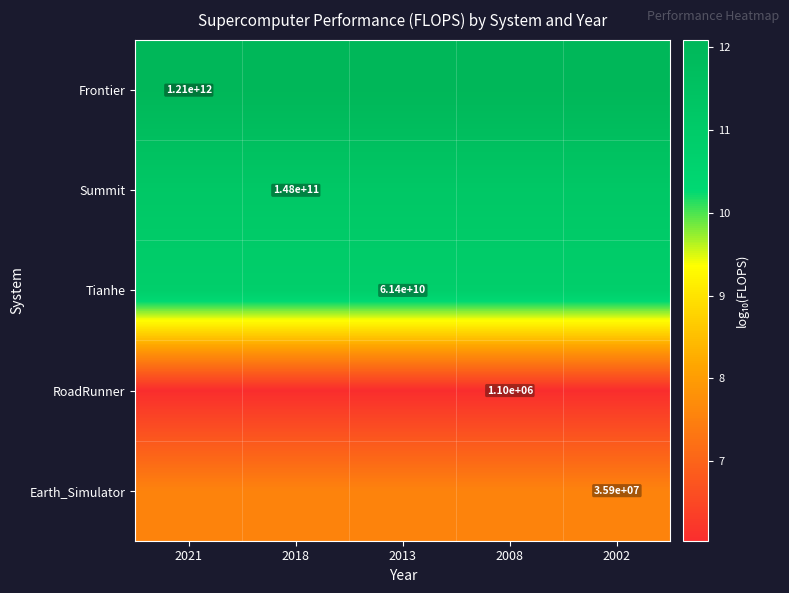

Is the value of Earth_Simulator at 2002 greater than the value of Summit at 2018?

No